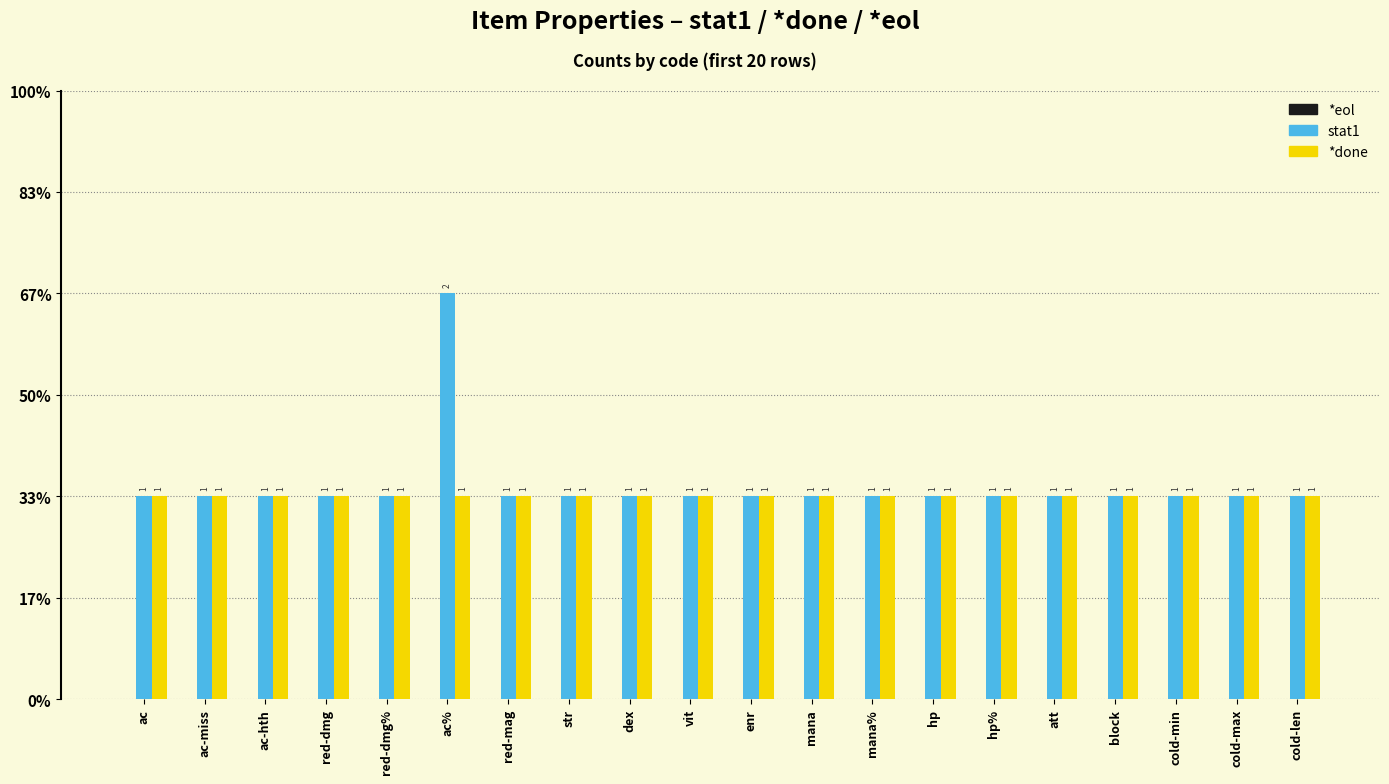

What is the label of the 17th bar from the left?

block